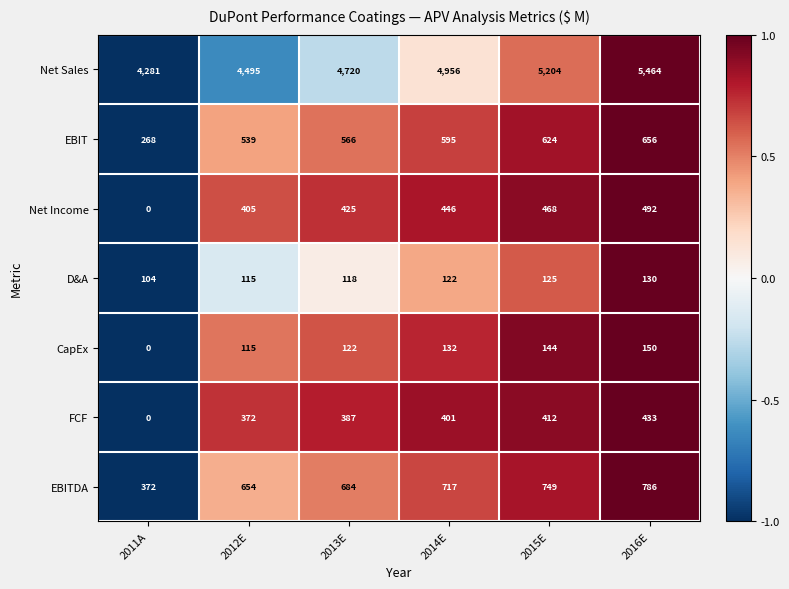

Read the EBIT value at 2015E, to the nearest 50.

600